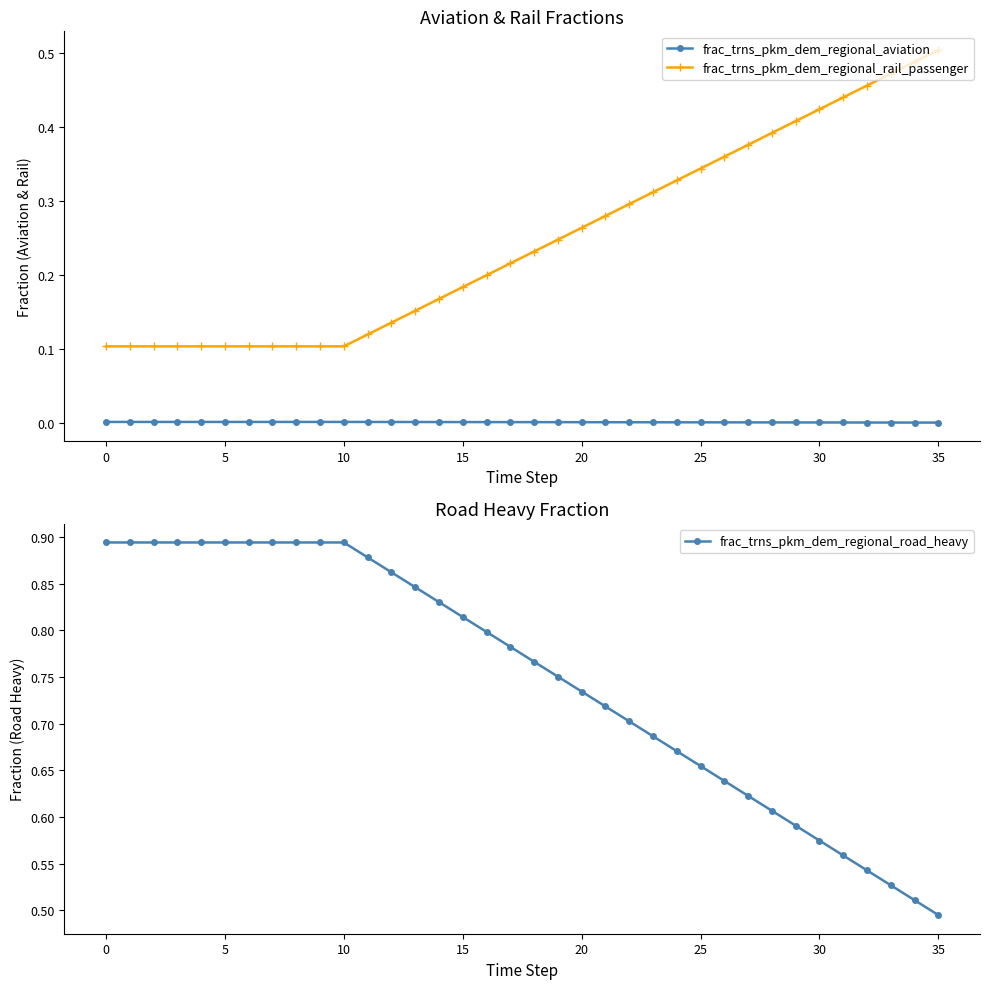

Rank the series by their average value, from highest to lowest.

frac_trns_pkm_dem_regional_road_heavy, frac_trns_pkm_dem_regional_rail_passenger, frac_trns_pkm_dem_regional_aviation